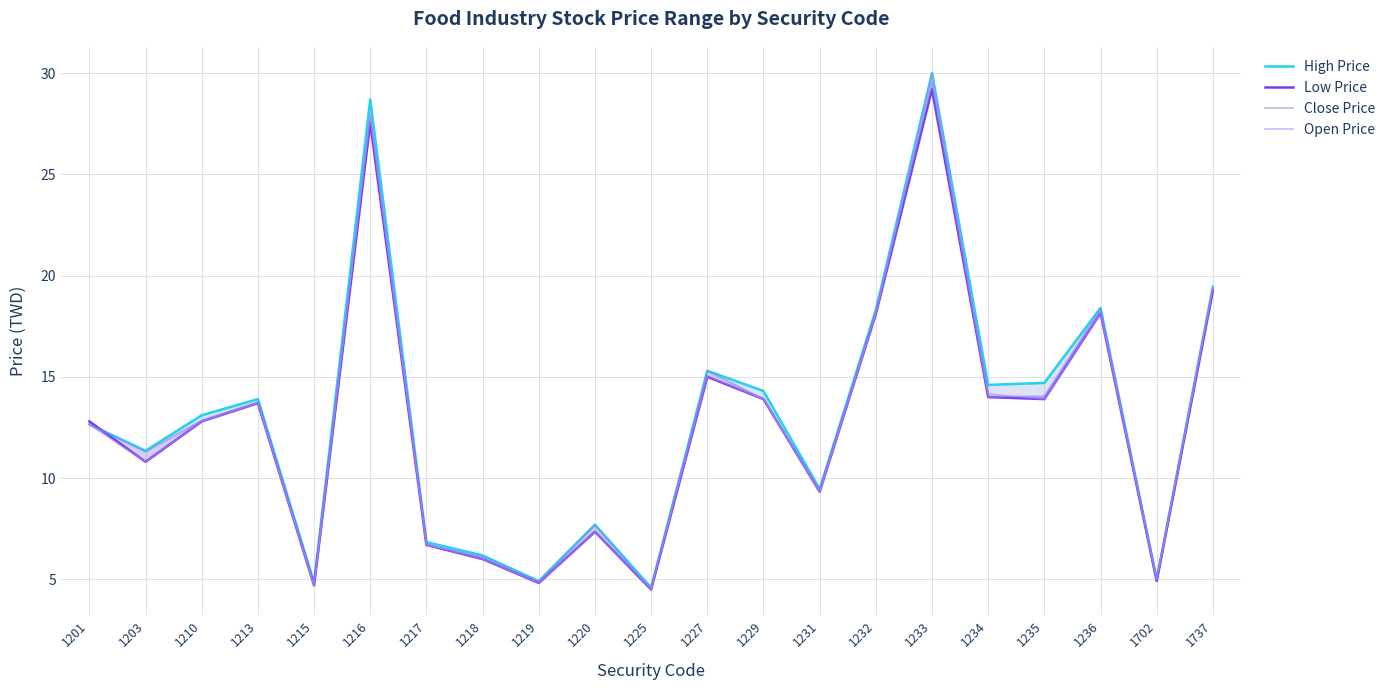

What is the sum of all Open Price values?

269.1